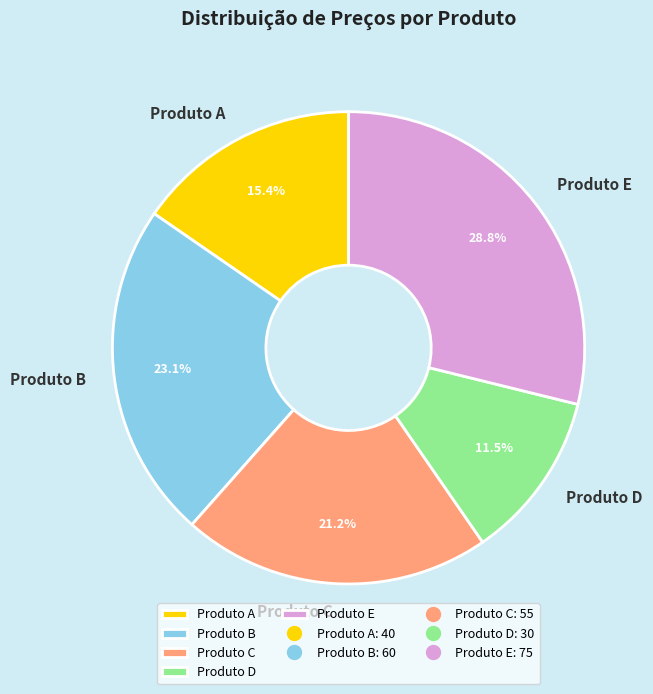

Count the number of slices in the pie.

5